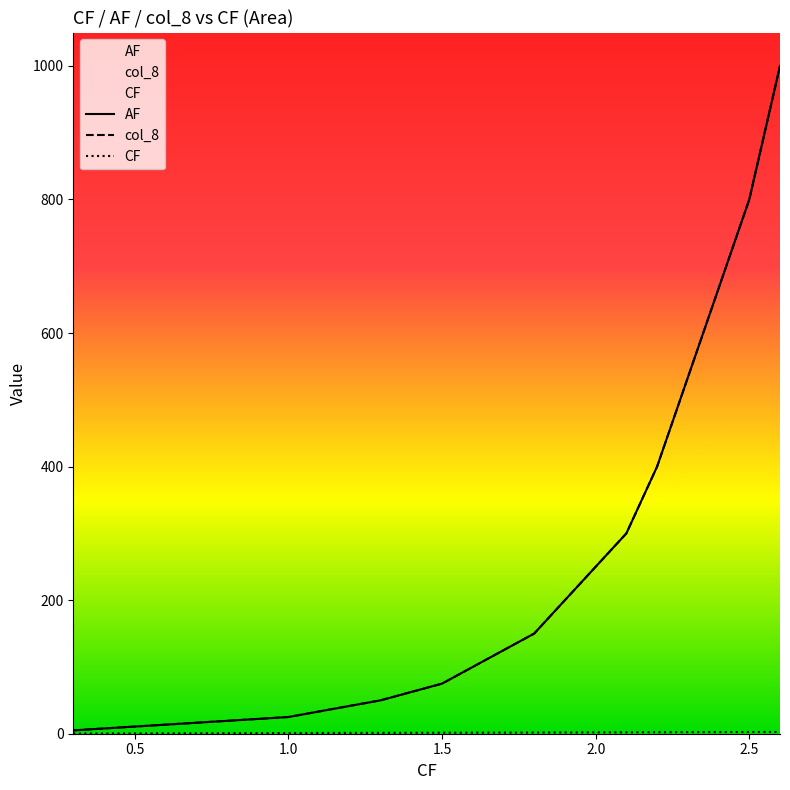

What is the label of the 19th point from the left?

2.1